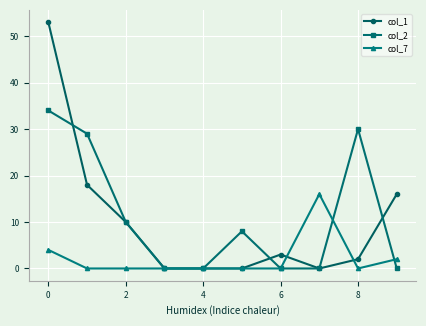

What are all the series names shown in the legend?

col_1, col_2, col_7